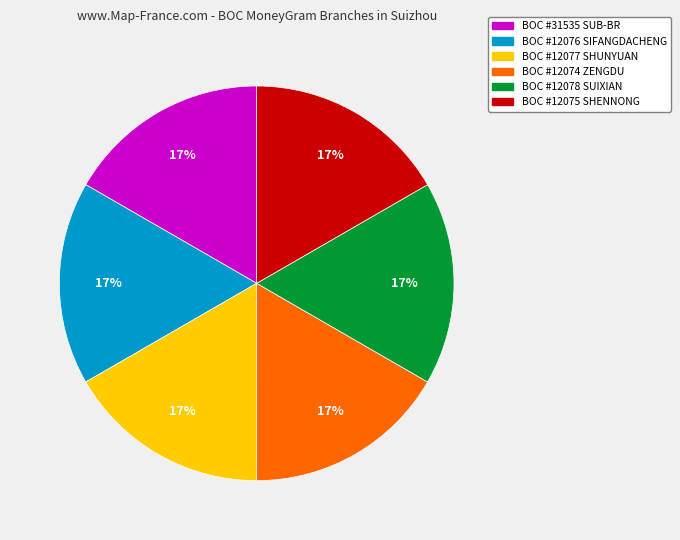

How many segments does this pie chart have?

6